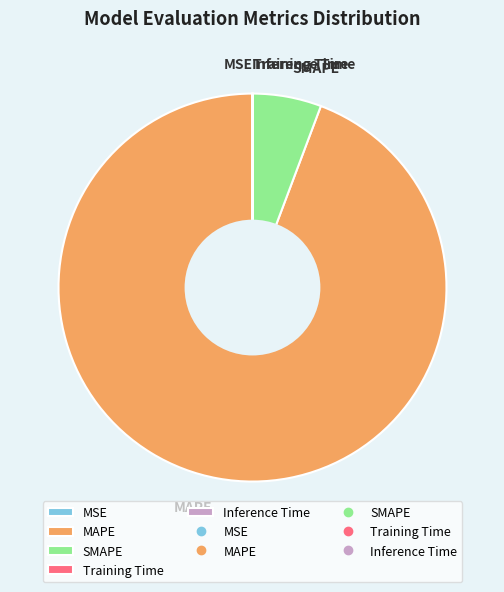

What is the largest slice in the pie chart?

MAPE